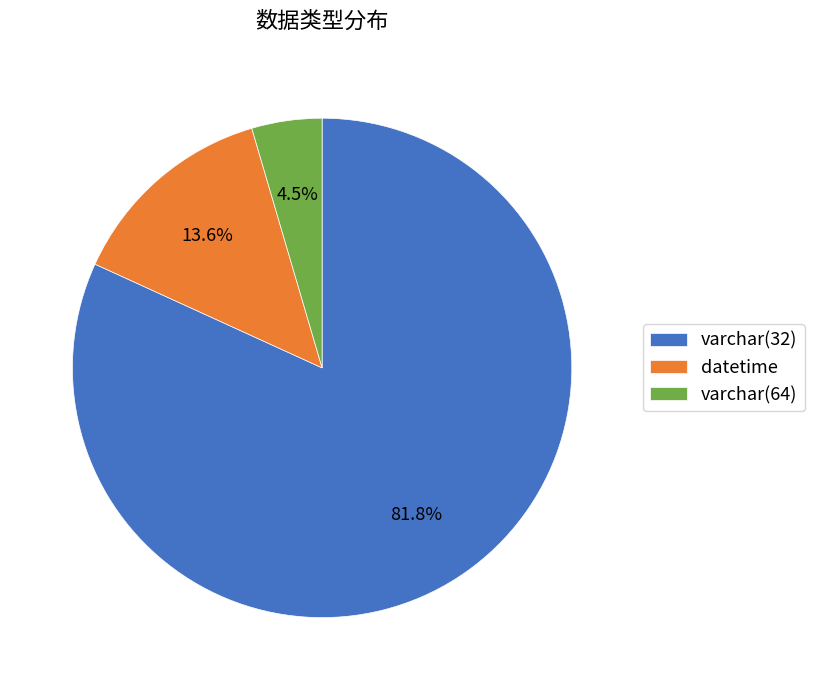

Is there any slice that represents more than half of the pie?

Yes